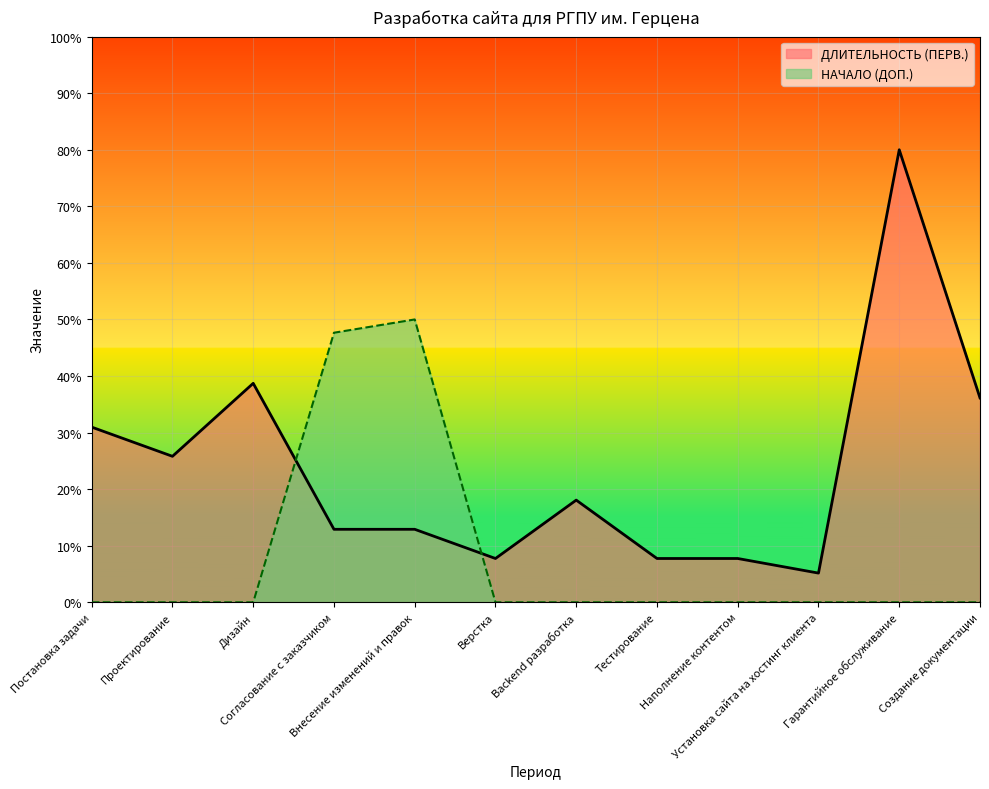

What is the maximum value shown in the chart?

80.0